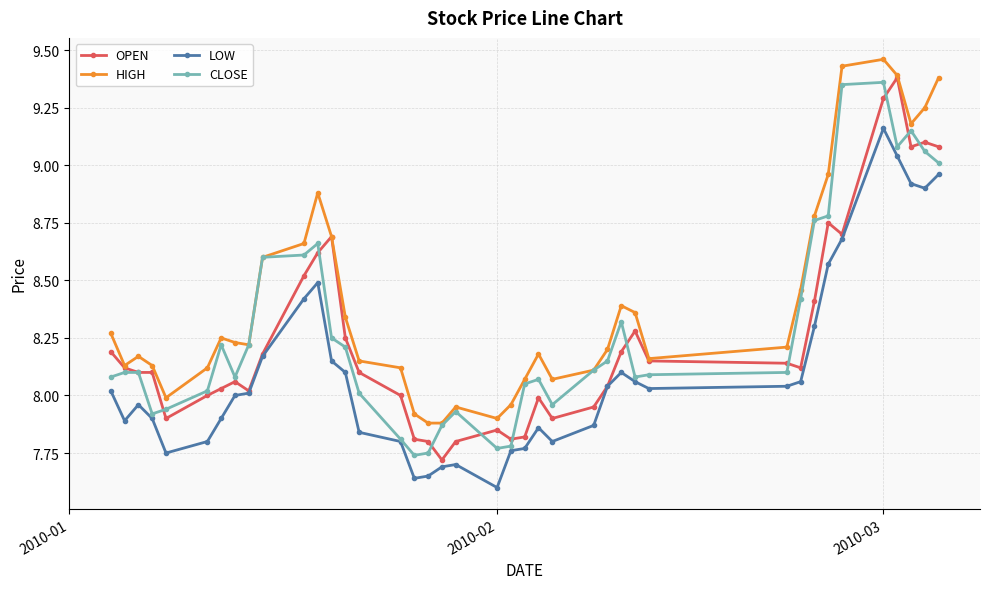

True or false: CLOSE has more than 1 interior local peaks.

True